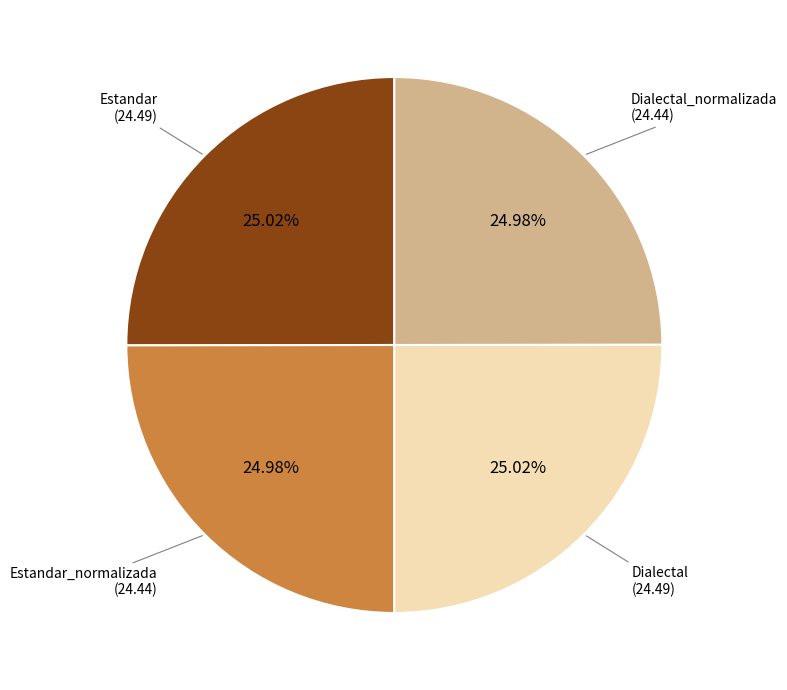

Does any single category account for the majority?

No